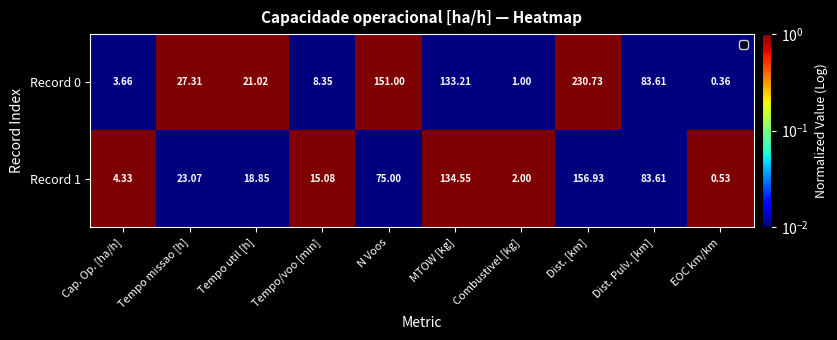

Rank the categories by Record 0 value from lowest to highest.

EOC km/km, Combustivel [kg], Cap. Op. [ha/h], Tempo/voo [min], Tempo util [h], Tempo missao [h], Dist. Pulv. [km], MTOW [kg], N Voos, Dist. [km]